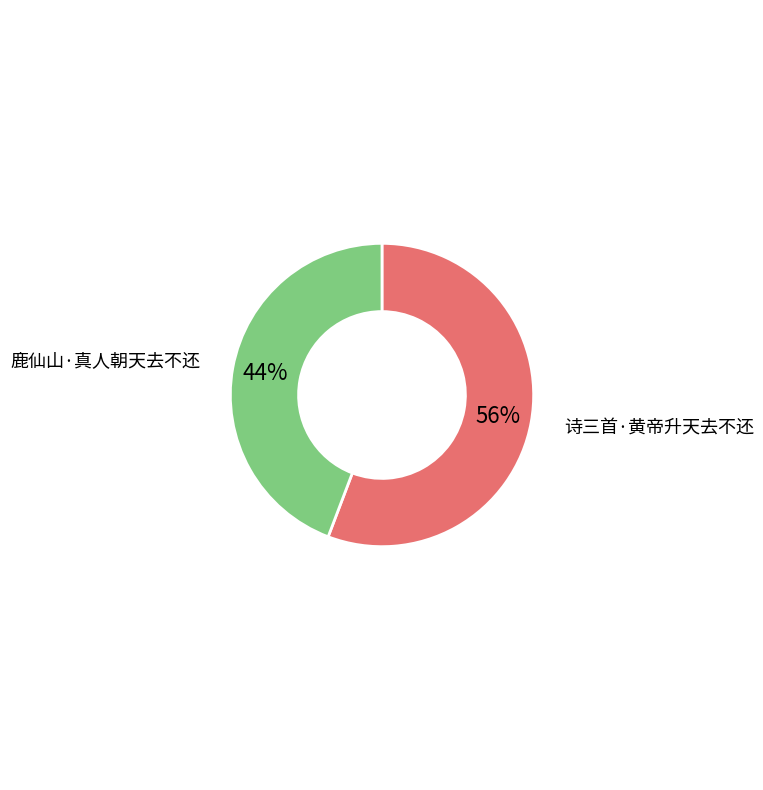

Count the number of slices in the pie.

2